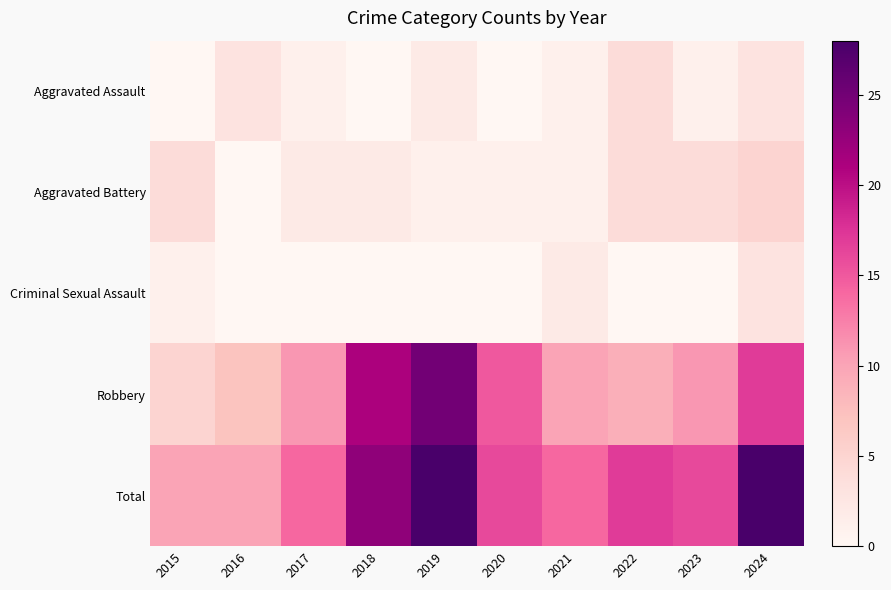

At which category does the chart reach its peak across all series?

2019